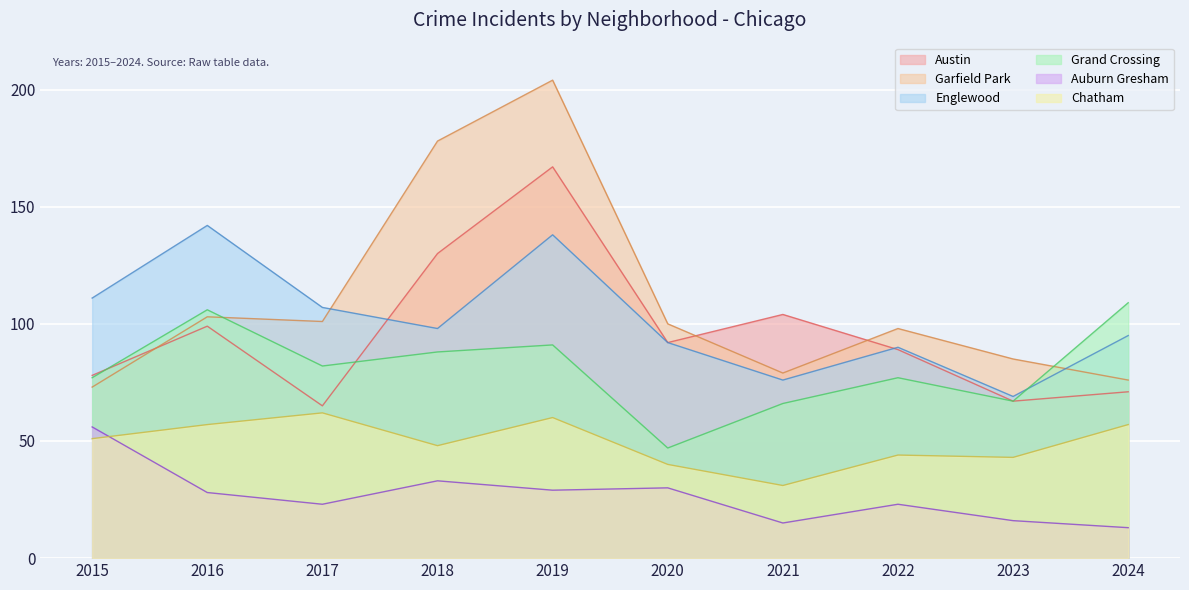

The value of Chatham at 2023 is 43. True or false?

True